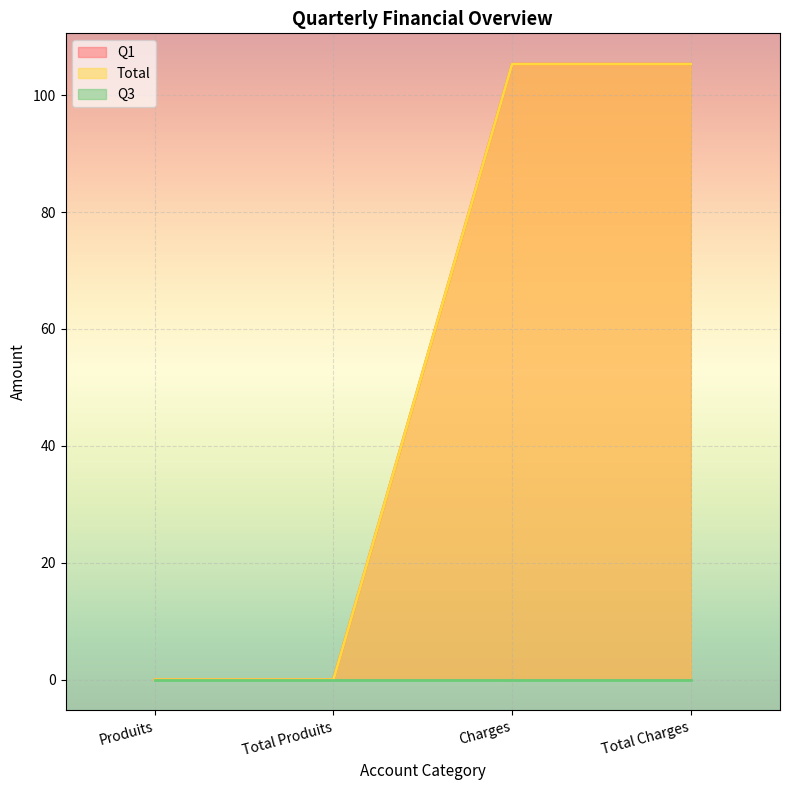

Which series has the largest range (max minus min)?

Q1